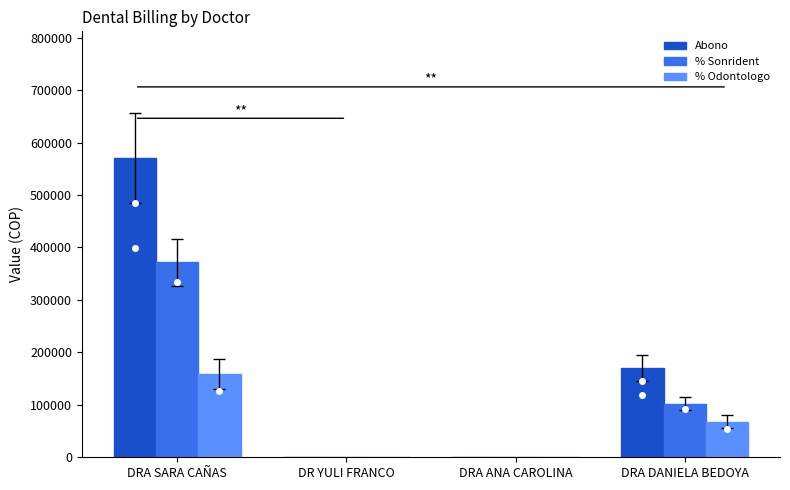

Which series has the widest spread of values?

Abono